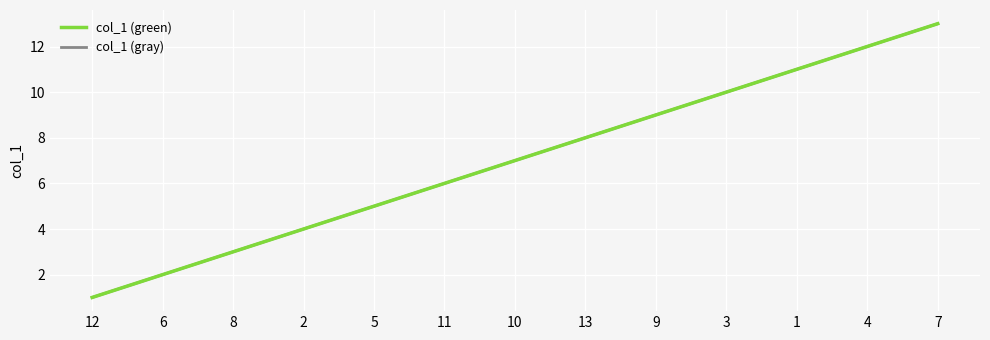

Does the chart display data point markers on the line(s)?

No